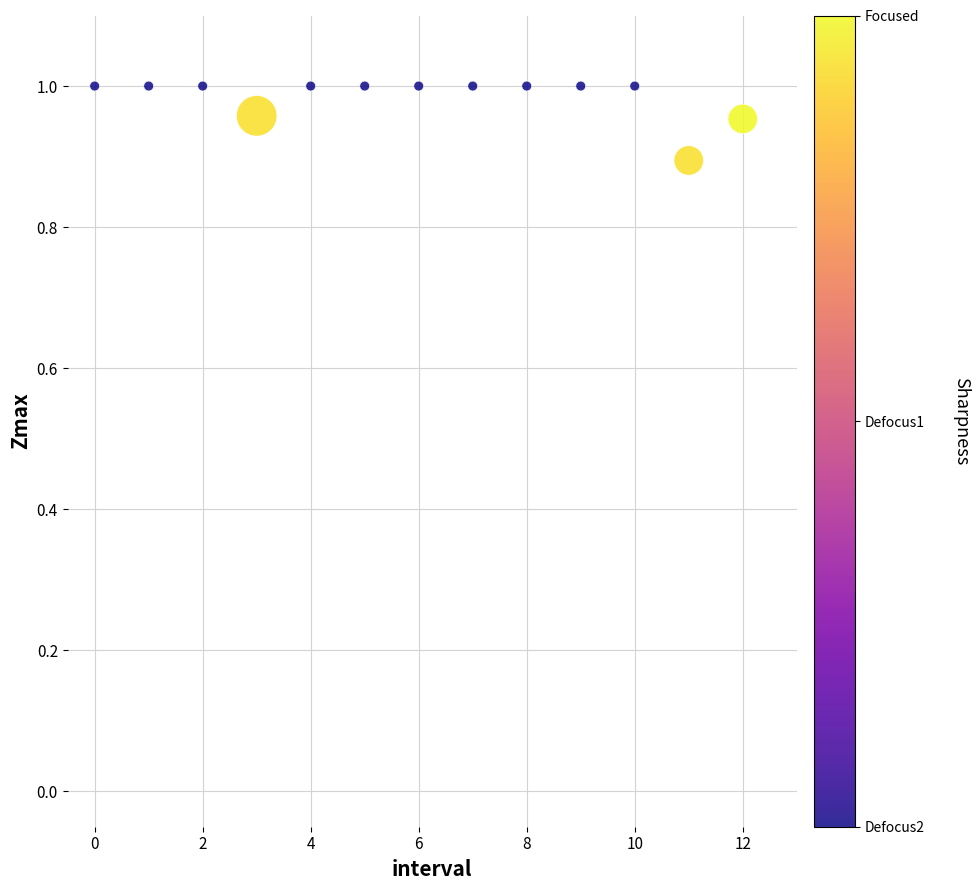

What Y value in the scatter plot is closest to 0?

0.9